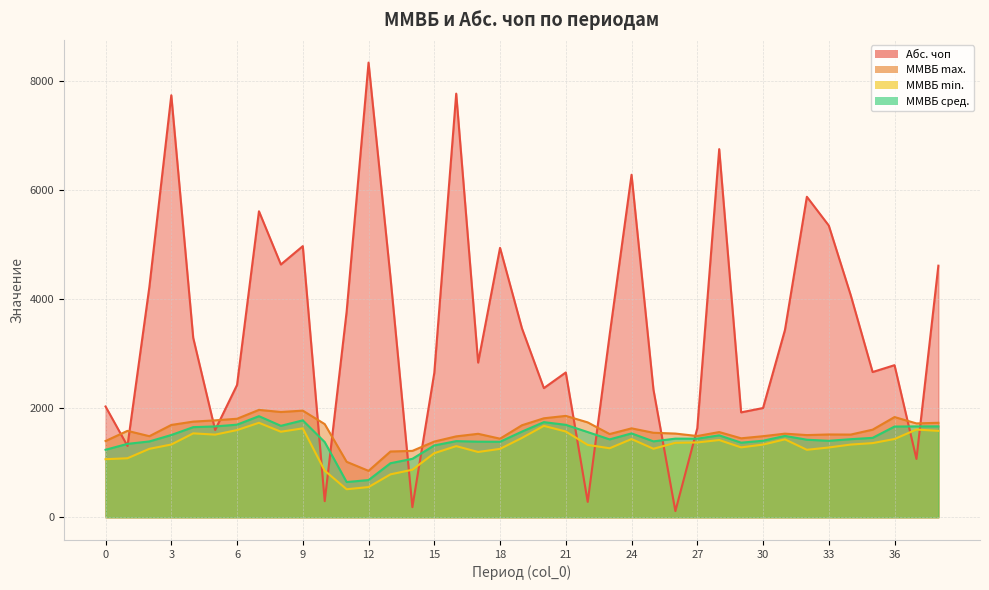

Reading left to right, transcribe all the data shown in this chart.

Абс. чоп: 2032.2	1308.1	4228.4	7742.9	3291.8	1600.8	2427.2	5614.2	4637.6	4974.6	295.1	3771.3	8342.4	4406.7	185.8	2648.9	7772.7	2837.9	4943.1	3465.6	2369.4	2656.6	282.2	3344.0	6284.4	2341.3	113.4	1632.1	6754.7	1924.6	2004.2	3435.9	5880.3	5352.5	4076.1	2664.5	2790.4	1069.7	4615.8
ММВБ max.: 1399.1	1585.0	1487.3	1693.5	1754.8	1777.8	1807.3	1969.9	1931.1	1956.1	1709.2	1017.2	851.4	1206.2	1217.7	1388.6	1484.0	1530.9	1441.6	1688.0	1815.6	1860.0	1740.5	1526.6	1631.2	1550.0	1535.4	1490.2	1562.9	1448.4	1487.2	1533.6	1507.5	1518.8	1516.8	1606.8	1838.2	1721.8	1733.2
ММВБ min.: 1064.9	1082.2	1255.5	1334.6	1539.0	1516.1	1599.4	1733.4	1568.9	1631.2	853.9	513.6	553.6	787.2	871.3	1175.8	1304.9	1197.4	1254.7	1455.6	1676.8	1573.1	1327.2	1265.7	1434.9	1256.5	1365.8	1372.2	1417.0	1281.9	1333.3	1429.2	1237.4	1280.1	1333.5	1360.3	1435.7	1609.2	1584.9
ММВБ сред.: 1238.1	1346.2	1391.0	1508.9	1653.2	1666.5	1698.9	1854.4	1677.3	1777.7	1379.1	646.2	682.1	991.2	1071.9	1317.5	1396.7	1386.7	1384.8	1571.7	1745.2	1695.7	1562.9	1428.4	1538.5	1392.1	1442.2	1441.0	1502.7	1368.5	1403.7	1492.3	1422.4	1402.6	1432.3	1456.6	1664.3	1666.9	1667.2